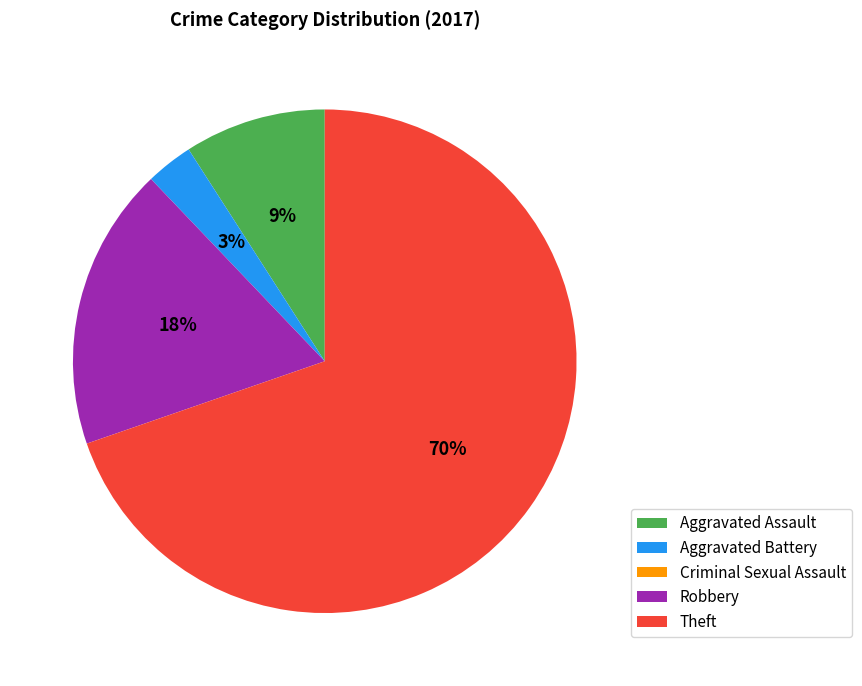

To the nearest percent, what percentage of the pie is Robbery?

18%